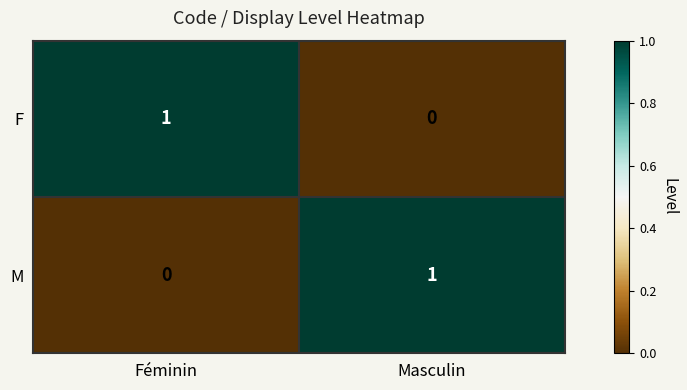

At which label is M closest to 0?

Féminin